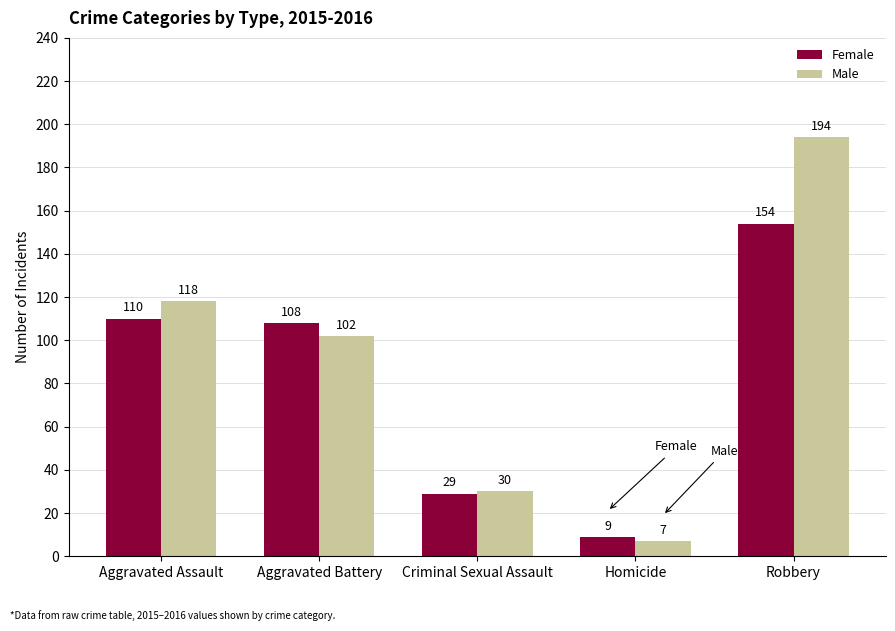

How many bars are there in total?

10